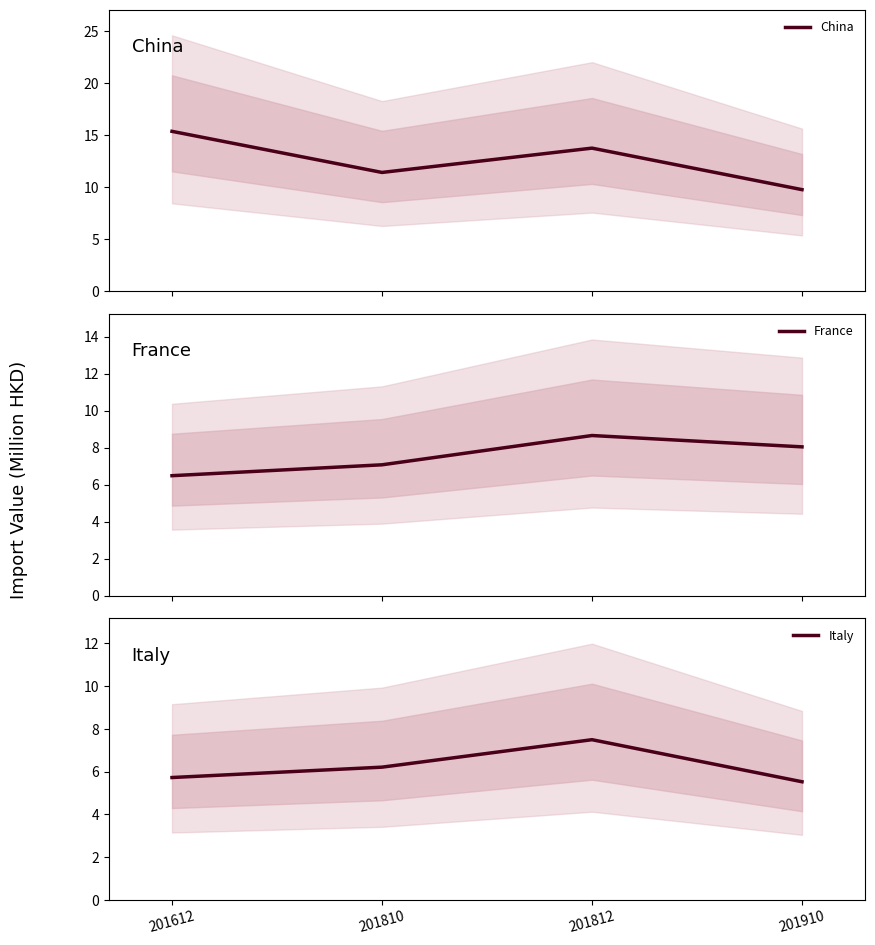

The China series shows 11.4 at 201810. True or false?

True